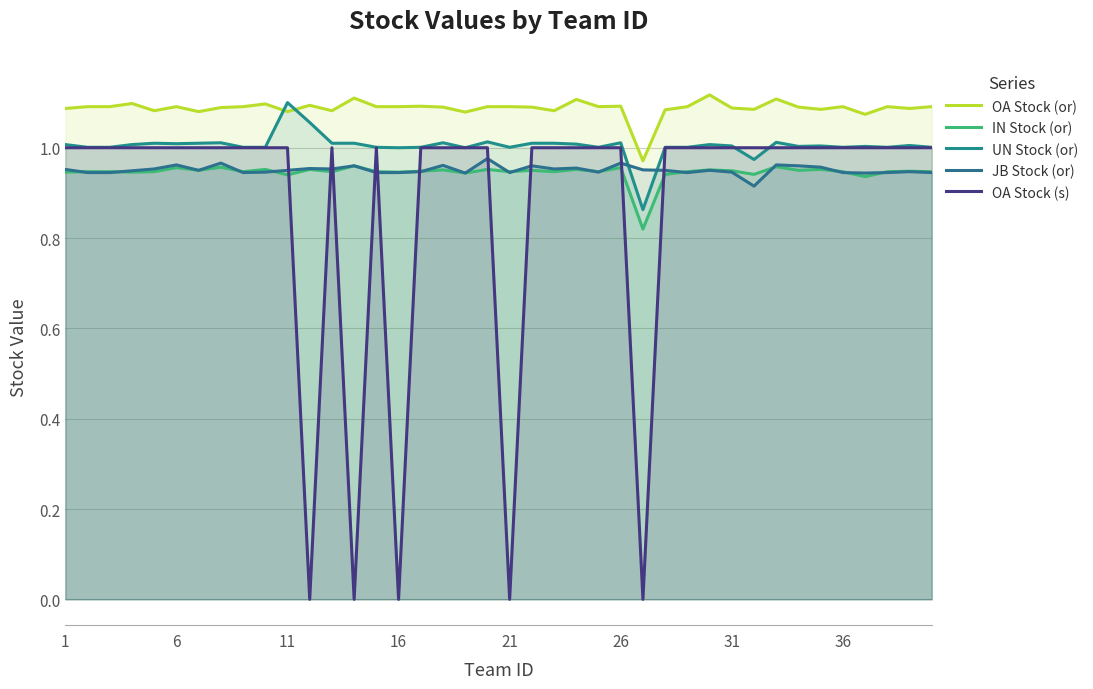

After their last crossing, which series has the higher values: UN Stock (or) or OA Stock (or)?

OA Stock (or)